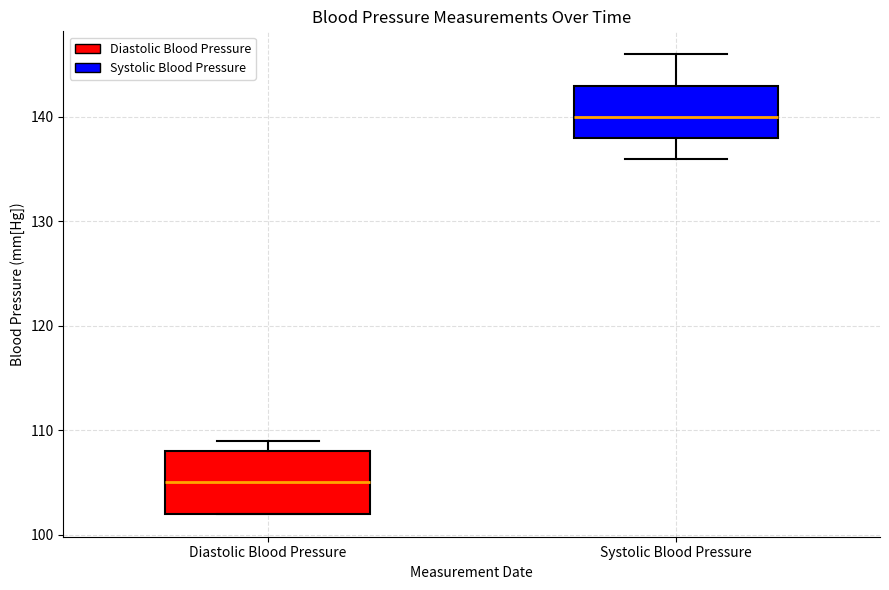

Which box's median line is the highest?

Systolic Blood Pressure